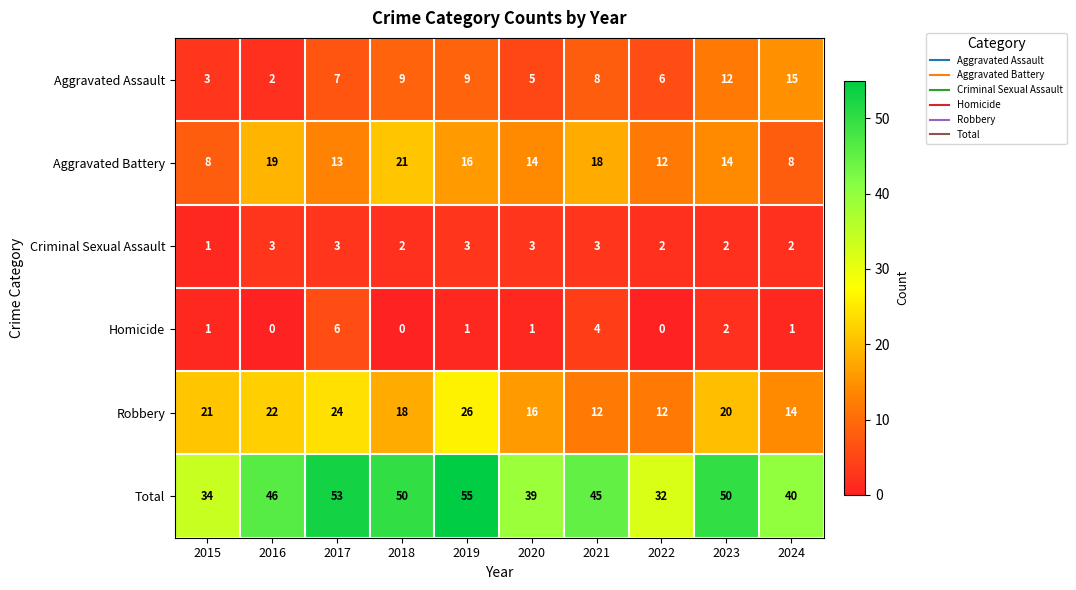

What is the difference between the Homicide values at 2019 and 2017?

5